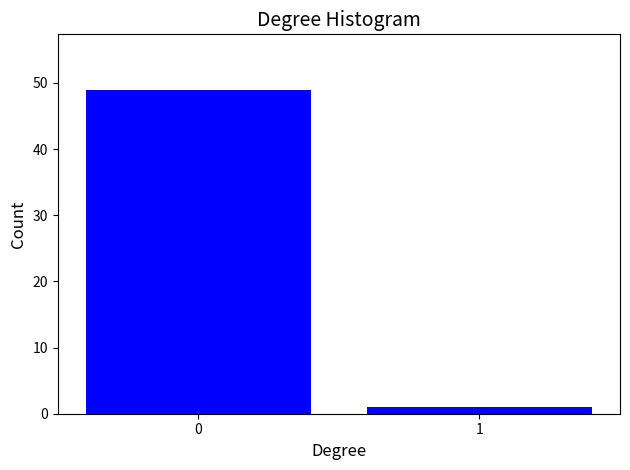

Reading left to right, list all the values displayed in this chart.

0=49	1=1